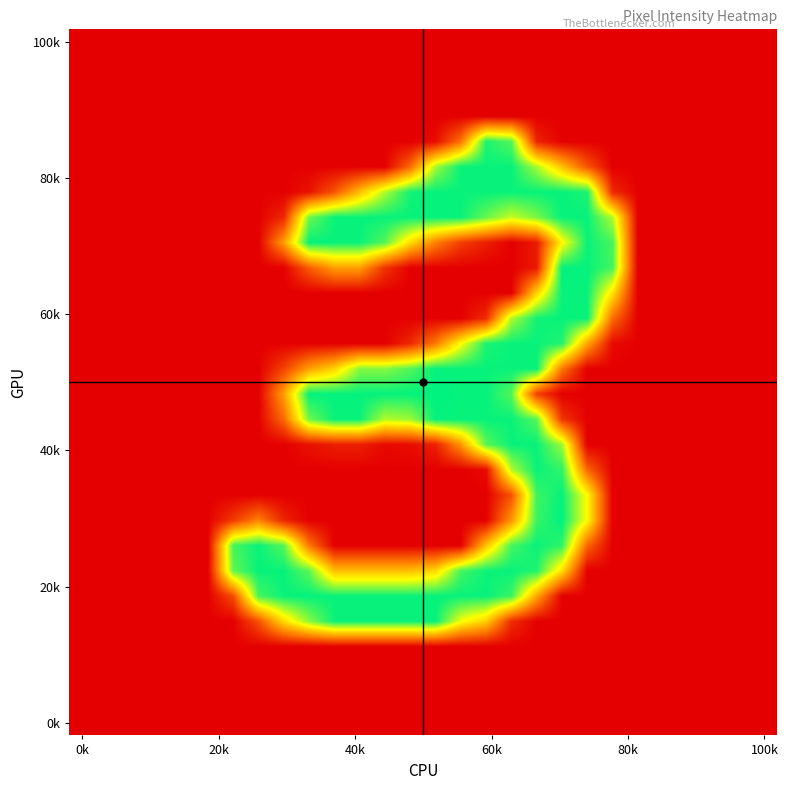

How many distinct data groups are displayed?

28